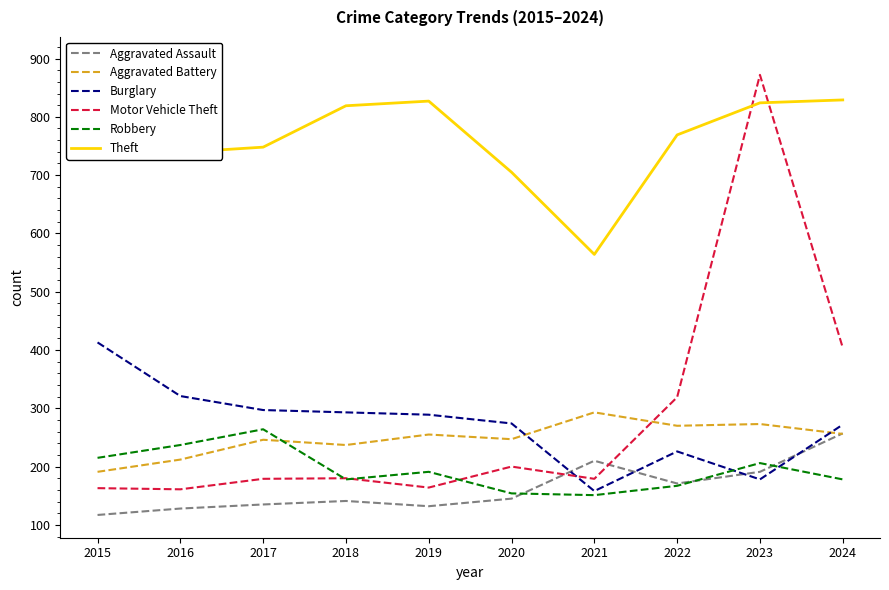

Which series has the largest total across all categories?

Theft